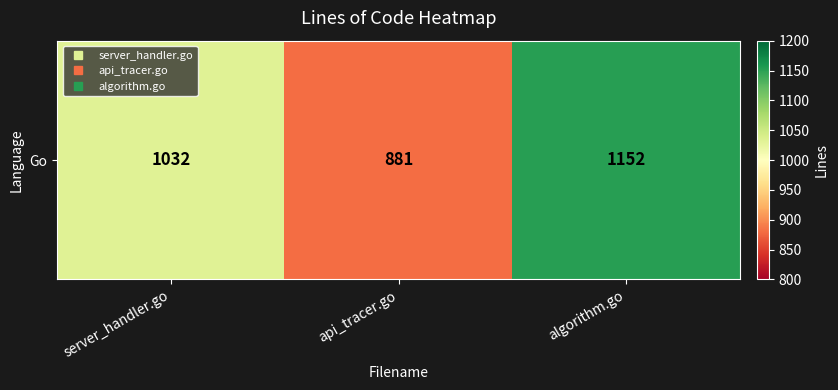

At which category does the chart reach its peak across all series?

algorithm.go